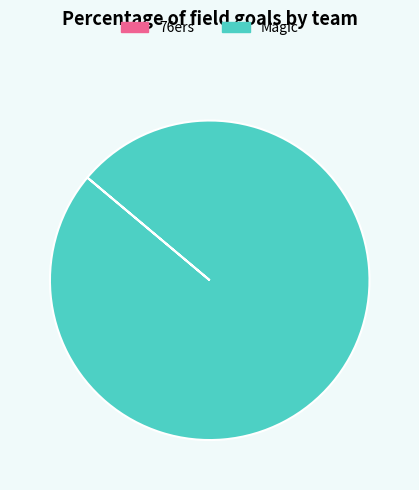

Which category has the biggest portion of the pie?

Magic